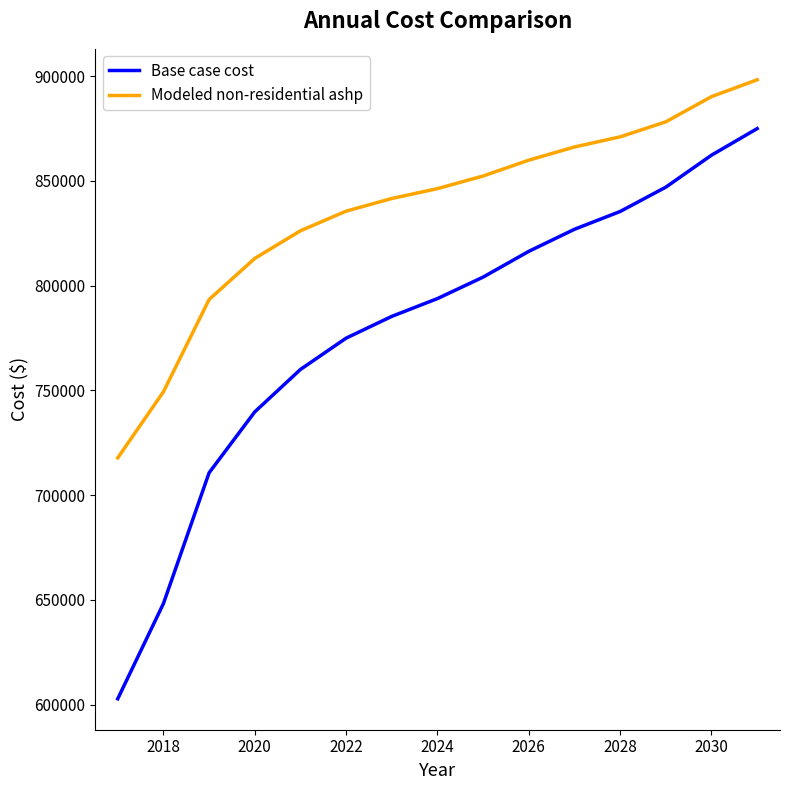

What is the sum of all Base case cost values?

11682791.3